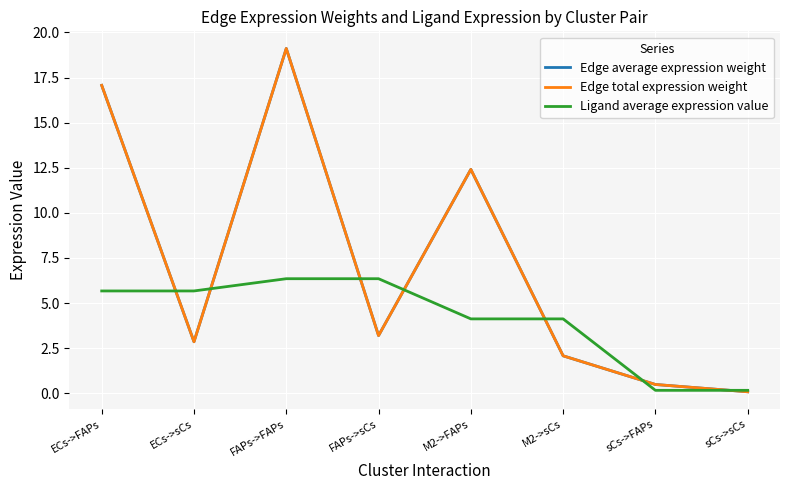

Reading left to right, list all the values displayed in this chart.

Edge average expression weight: ECs->FAPs=17.1	ECs->sCs=2.9	FAPs->FAPs=19.1	FAPs->sCs=3.2	M2->FAPs=12.4	M2->sCs=2.1	sCs->FAPs=0.5	sCs->sCs=0.1
Edge total expression weight: ECs->FAPs=17.1	ECs->sCs=2.9	FAPs->FAPs=19.1	FAPs->sCs=3.2	M2->FAPs=12.4	M2->sCs=2.1	sCs->FAPs=0.5	sCs->sCs=0.1
Ligand average expression value: ECs->FAPs=5.7	ECs->sCs=5.7	FAPs->FAPs=6.3	FAPs->sCs=6.3	M2->FAPs=4.1	M2->sCs=4.1	sCs->FAPs=0.2	sCs->sCs=0.2